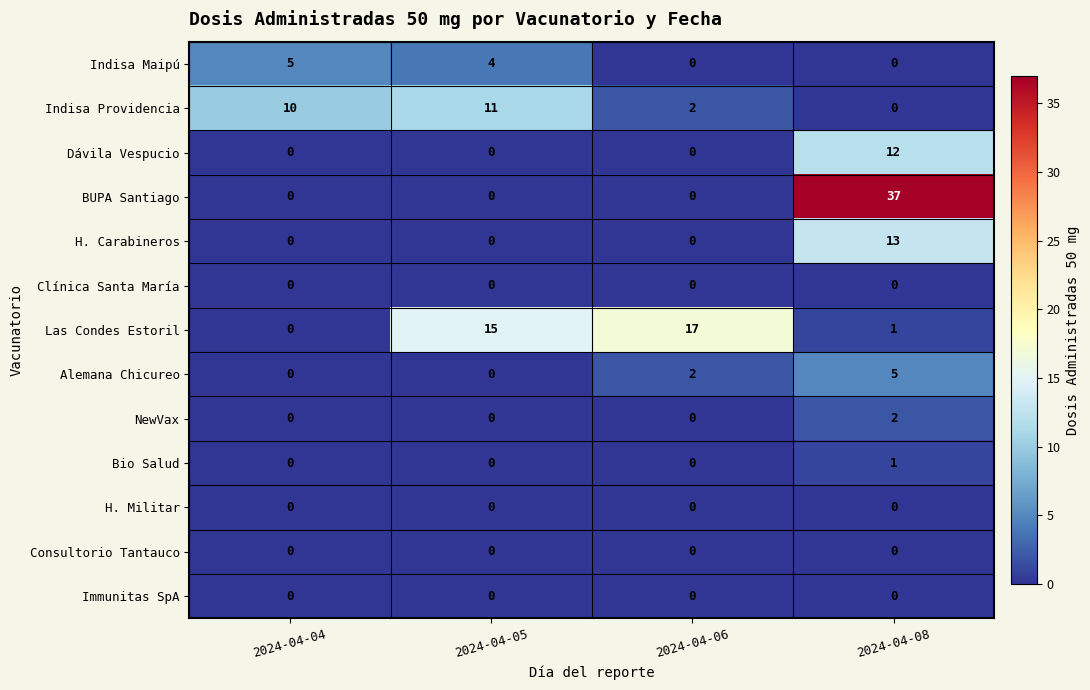

At which category does the chart reach its peak across all series?

2024-04-08